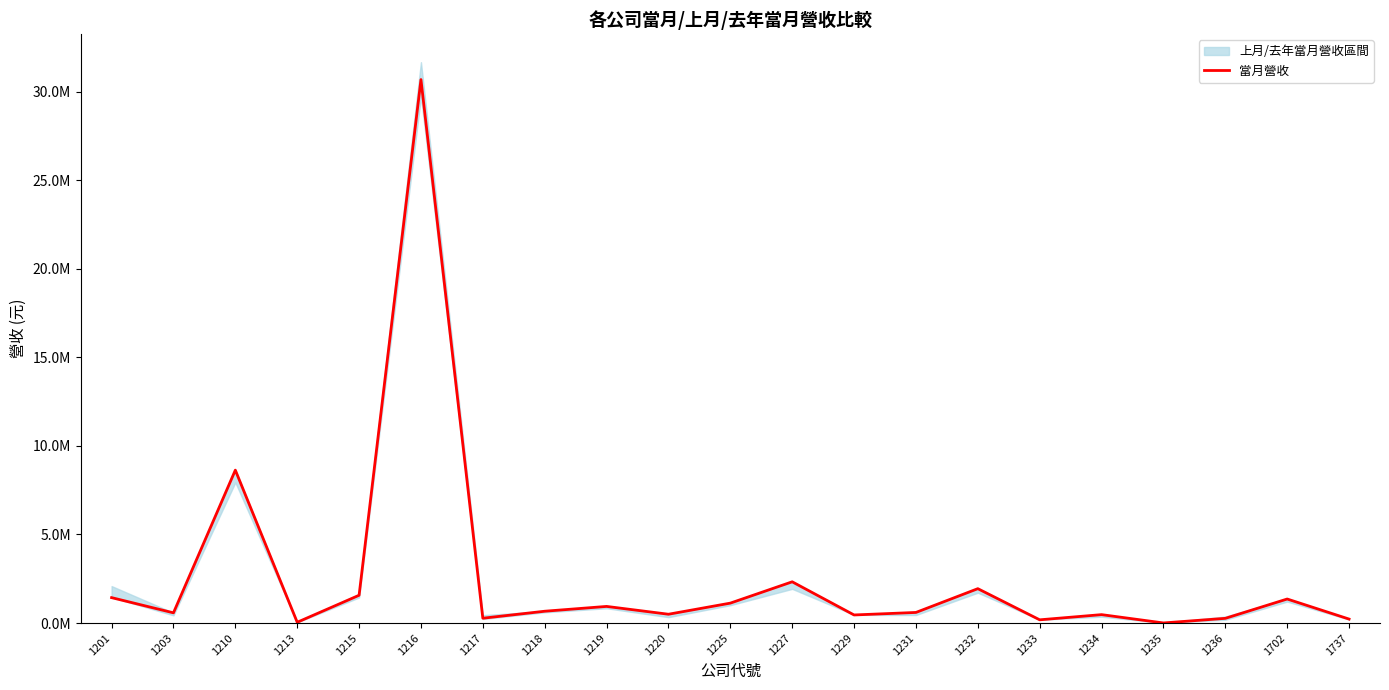

Reading left to right, extract all data points from this chart.

1435636	577309	8633058	44773	1568559	30680662	272386	667855	939855	498218	1125364	2329159	457492	599298	1941482	183300	475831	6288	266376	1357623	225112